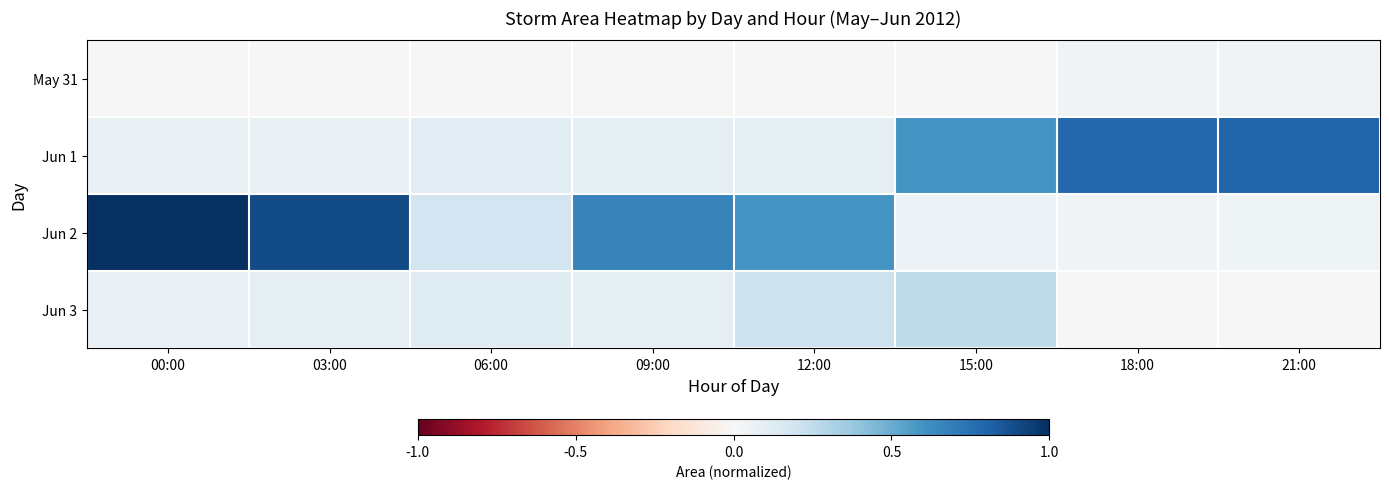

Between 18:00 and 03:00, which is larger?

18:00